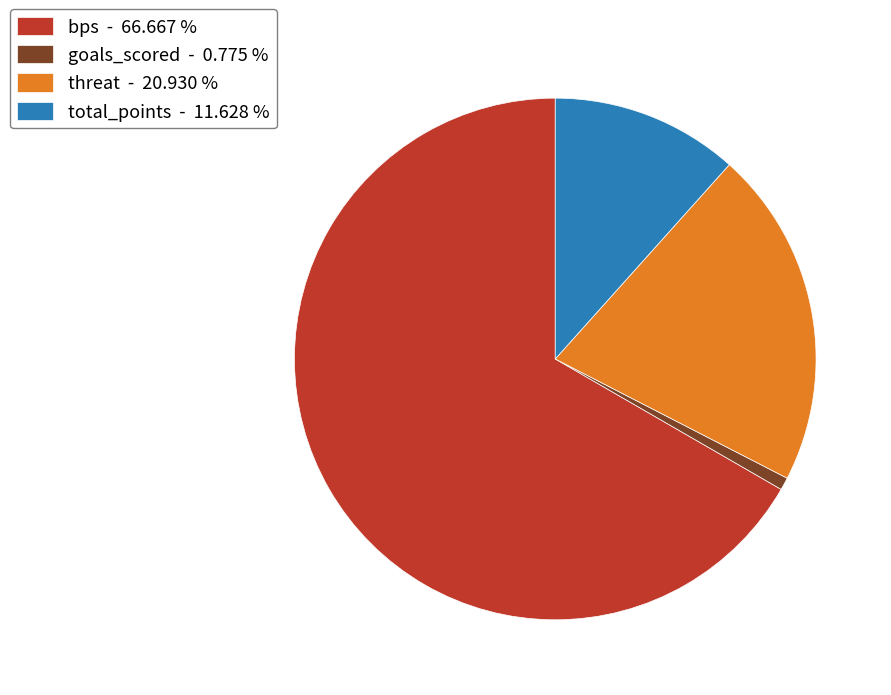

Which category has the smallest portion of the pie?

goals_scored - 0.775 %